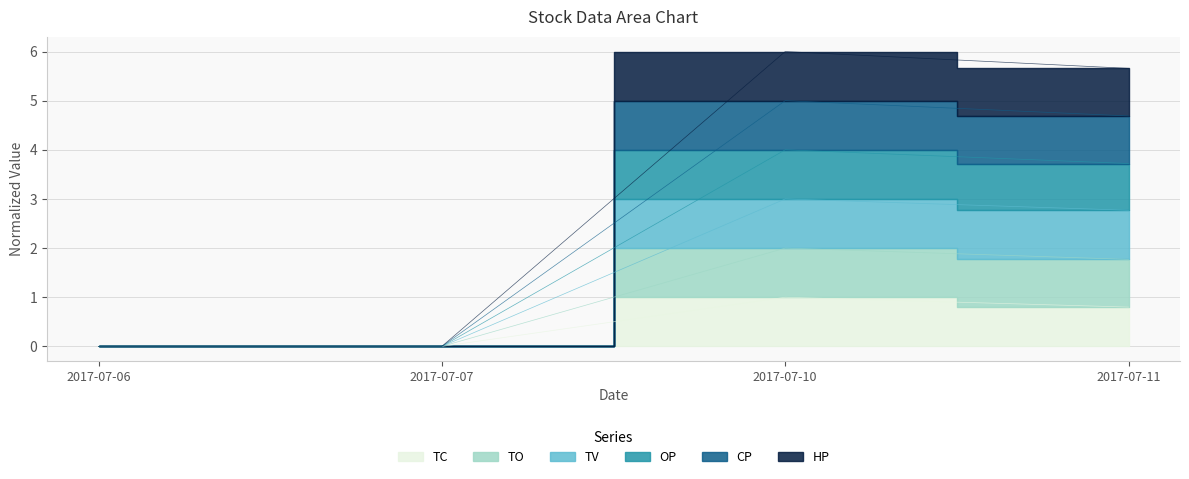

True or false: CP and OP intersect in this chart.

False